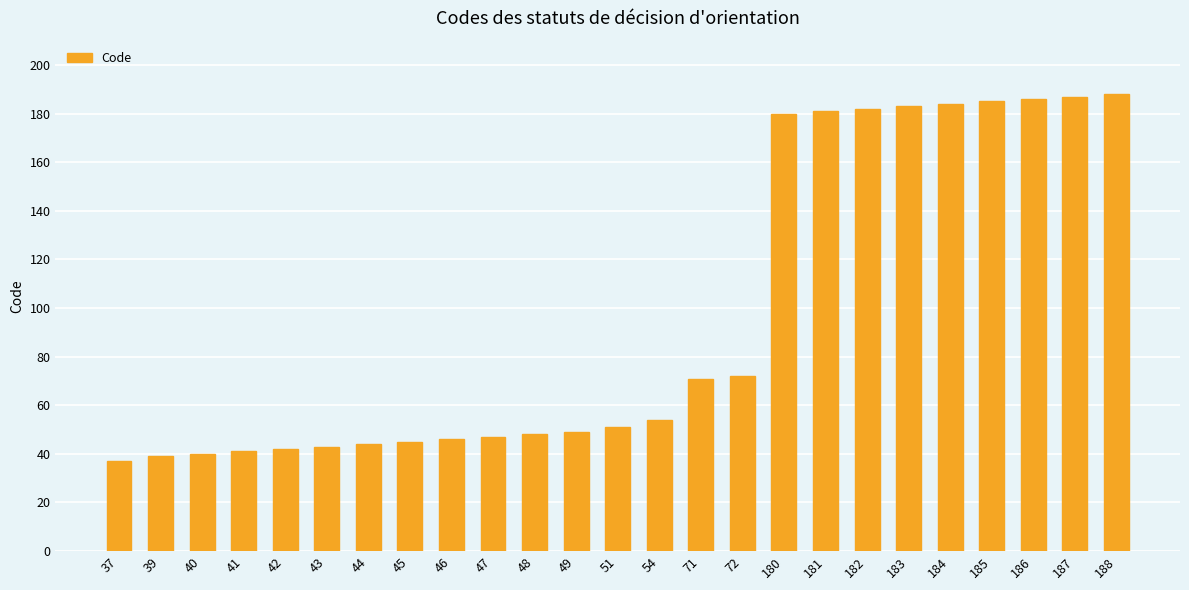

What is the sum of all values?

2425